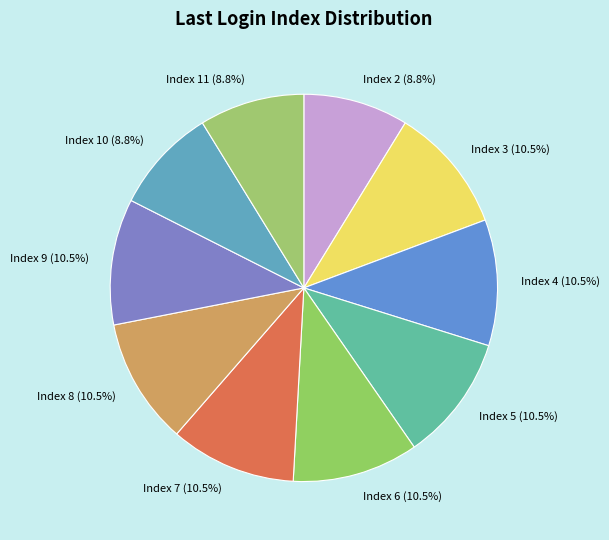

What is the ratio of the value at Index 10 (8.8%) to the value at Index 5 (10.5%)?

0.8